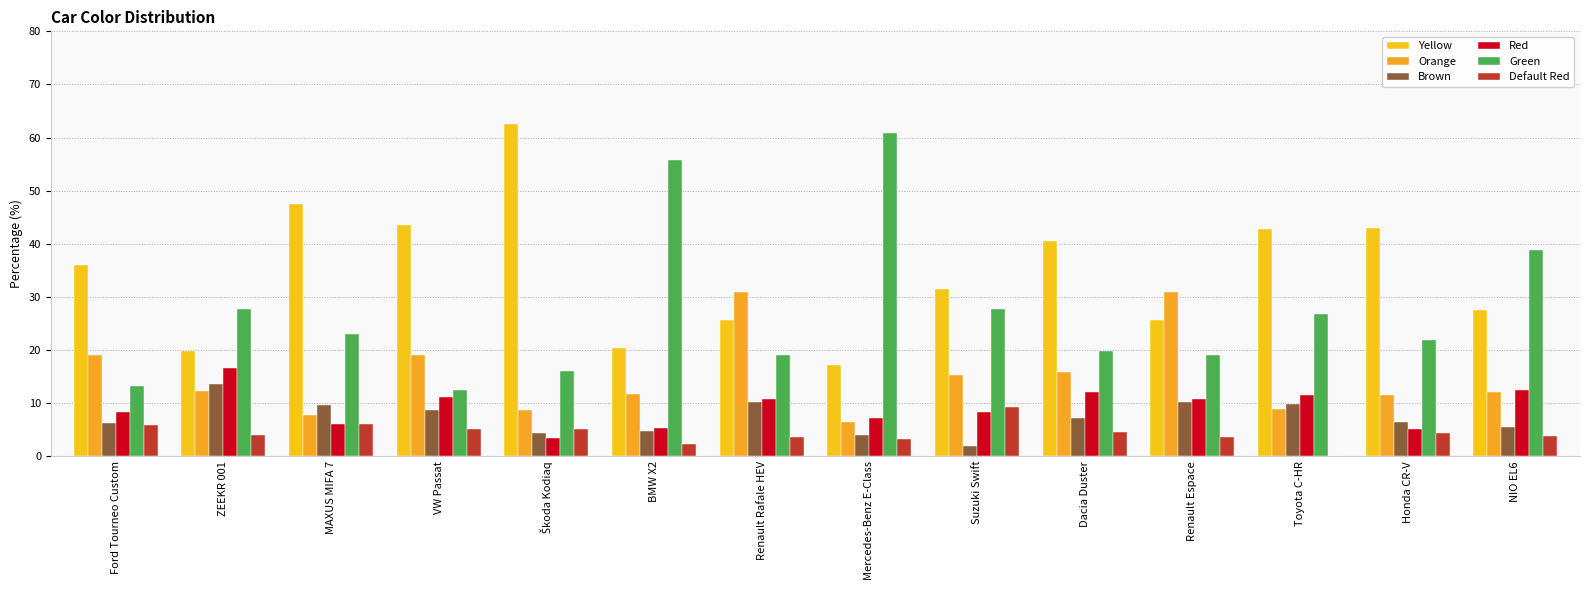

What is the maximum value shown in the chart?

62.5